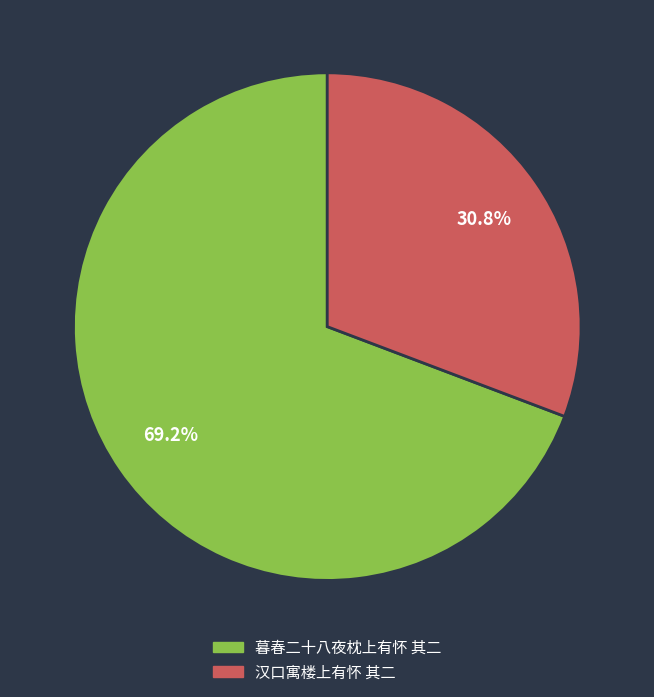

Which category has the smallest portion of the pie?

汉口寓楼上有怀 其二